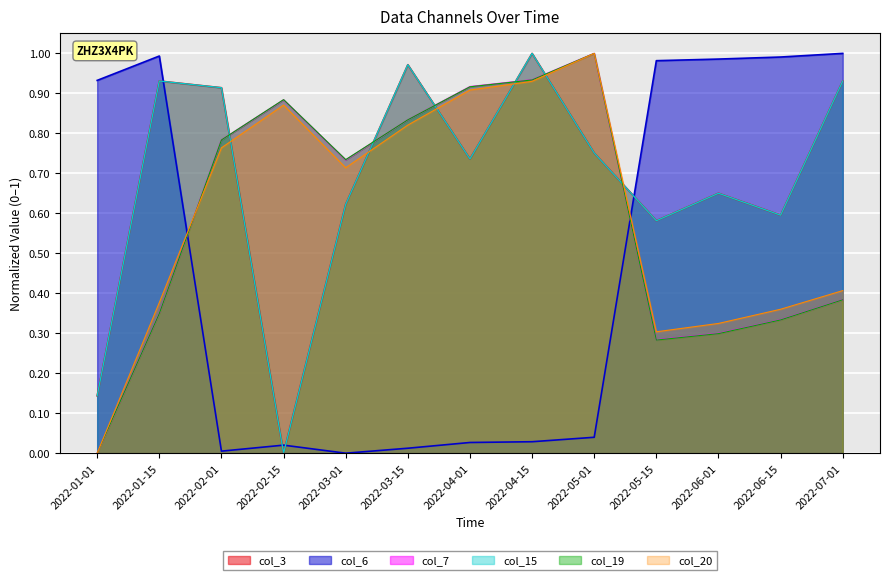

True or false: col_6 has a value of 1.0 at 2022-05-15.

True